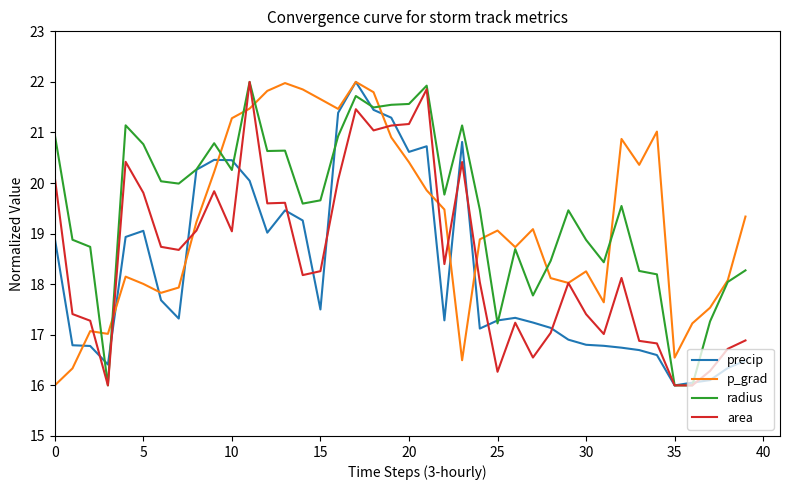

Rank the series by their average value, from highest to lowest.

radius, p_grad, area, precip